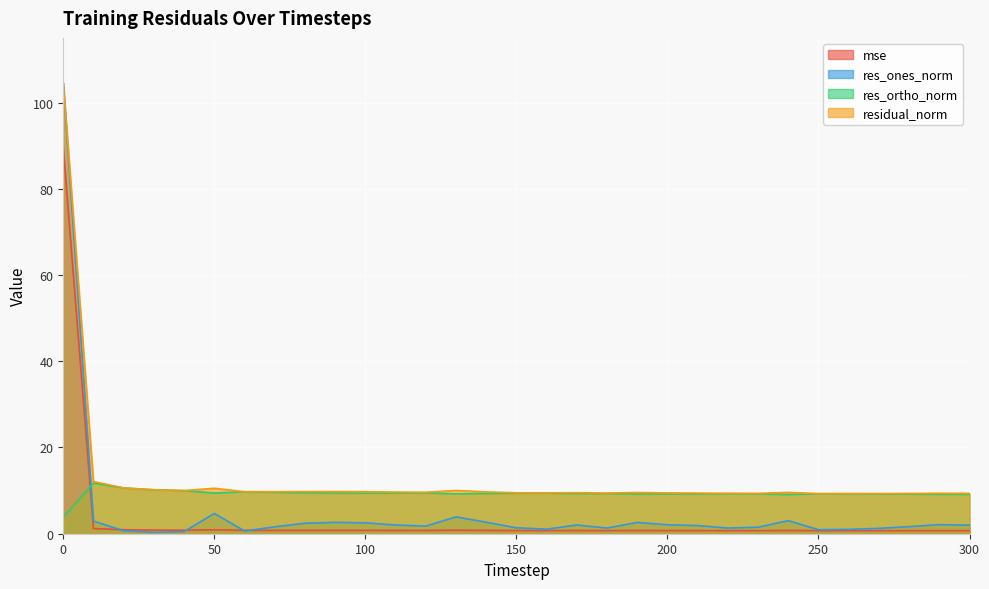

What is the sum of the res_ortho_norm values at 120 and 60?

19.2